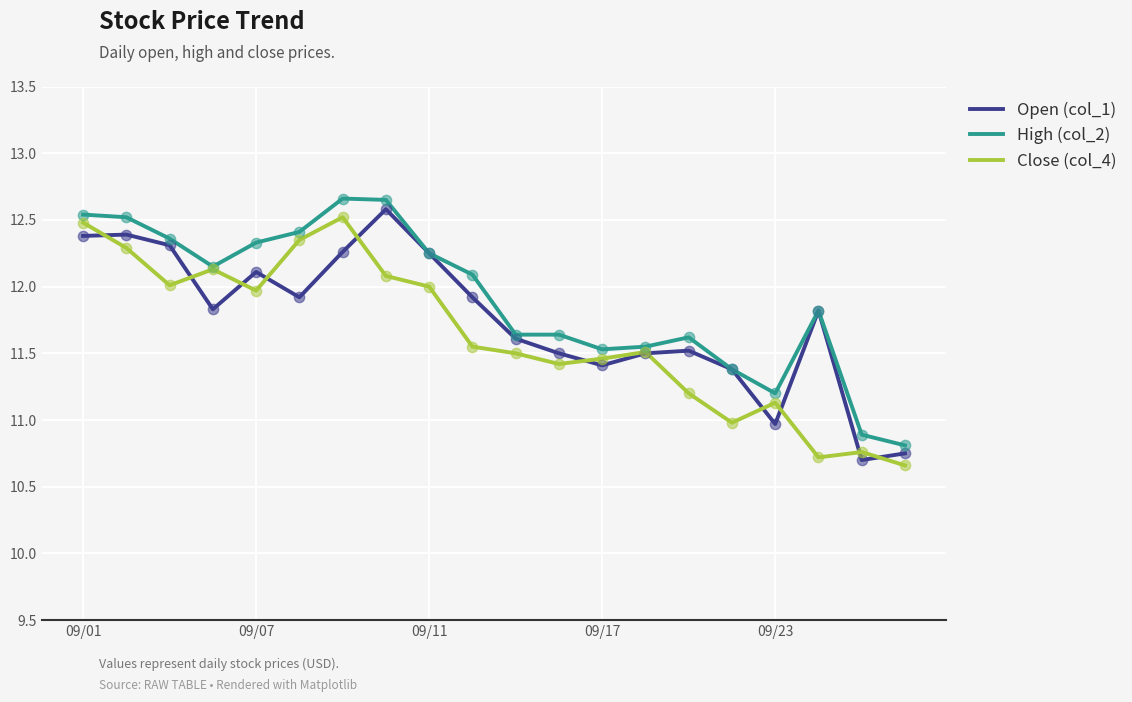

At how many categories does at least one series exceed 11?

18